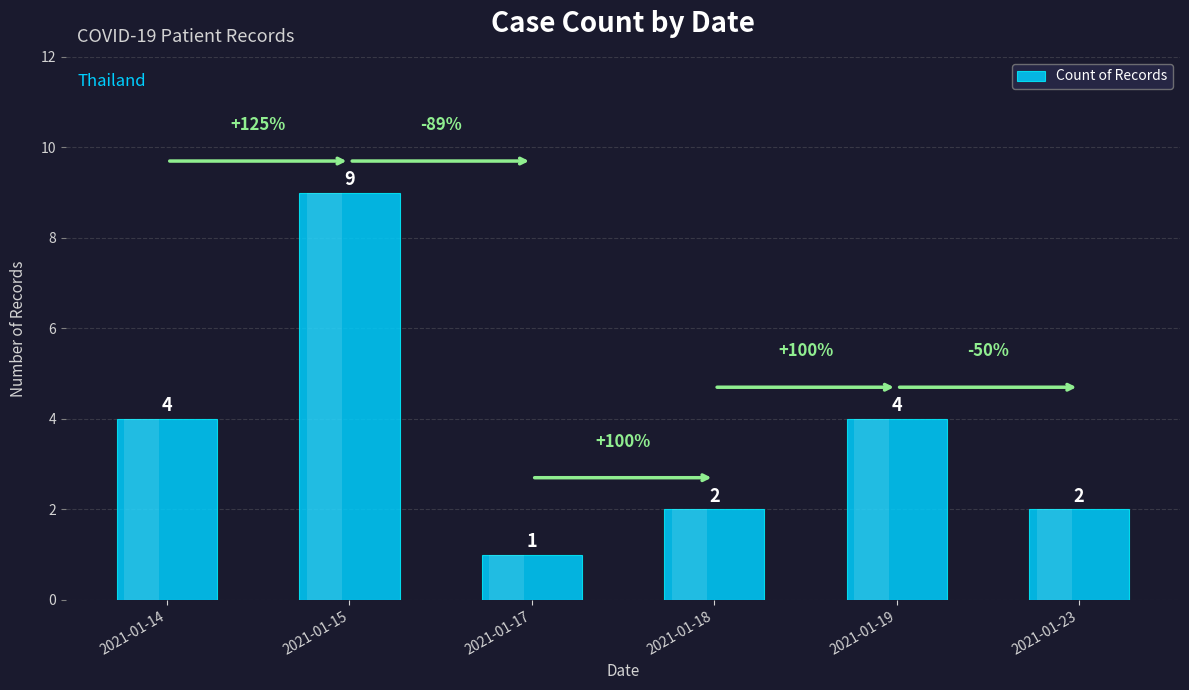

What is the value of the 5th bar from the left?

4